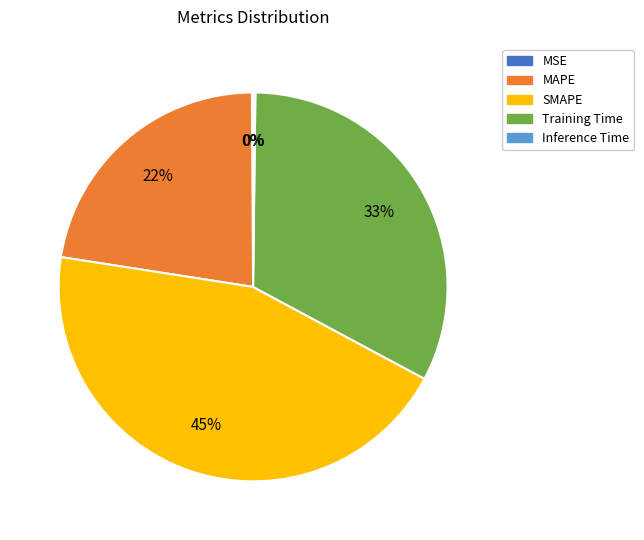

Which slice is the largest?

SMAPE